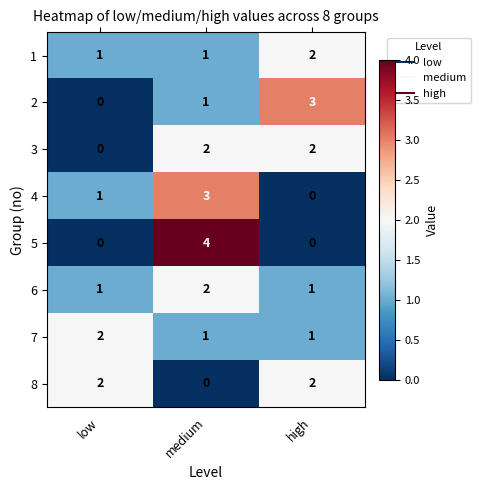

At which category is the sum across all series the highest?

medium